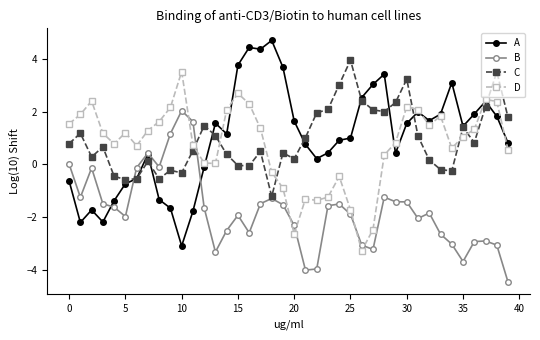

True or false: D has more than 1 interior local peaks.

True